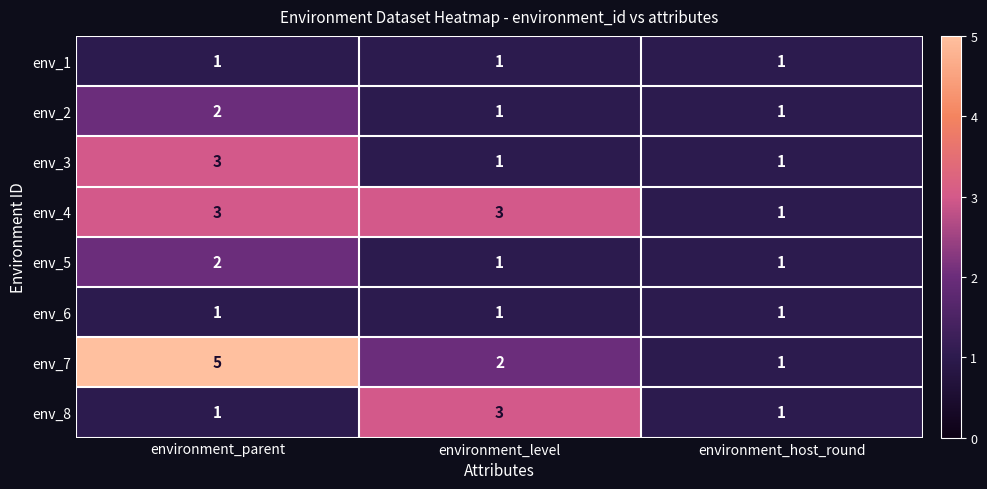

What is the maximum value for env_3?

3